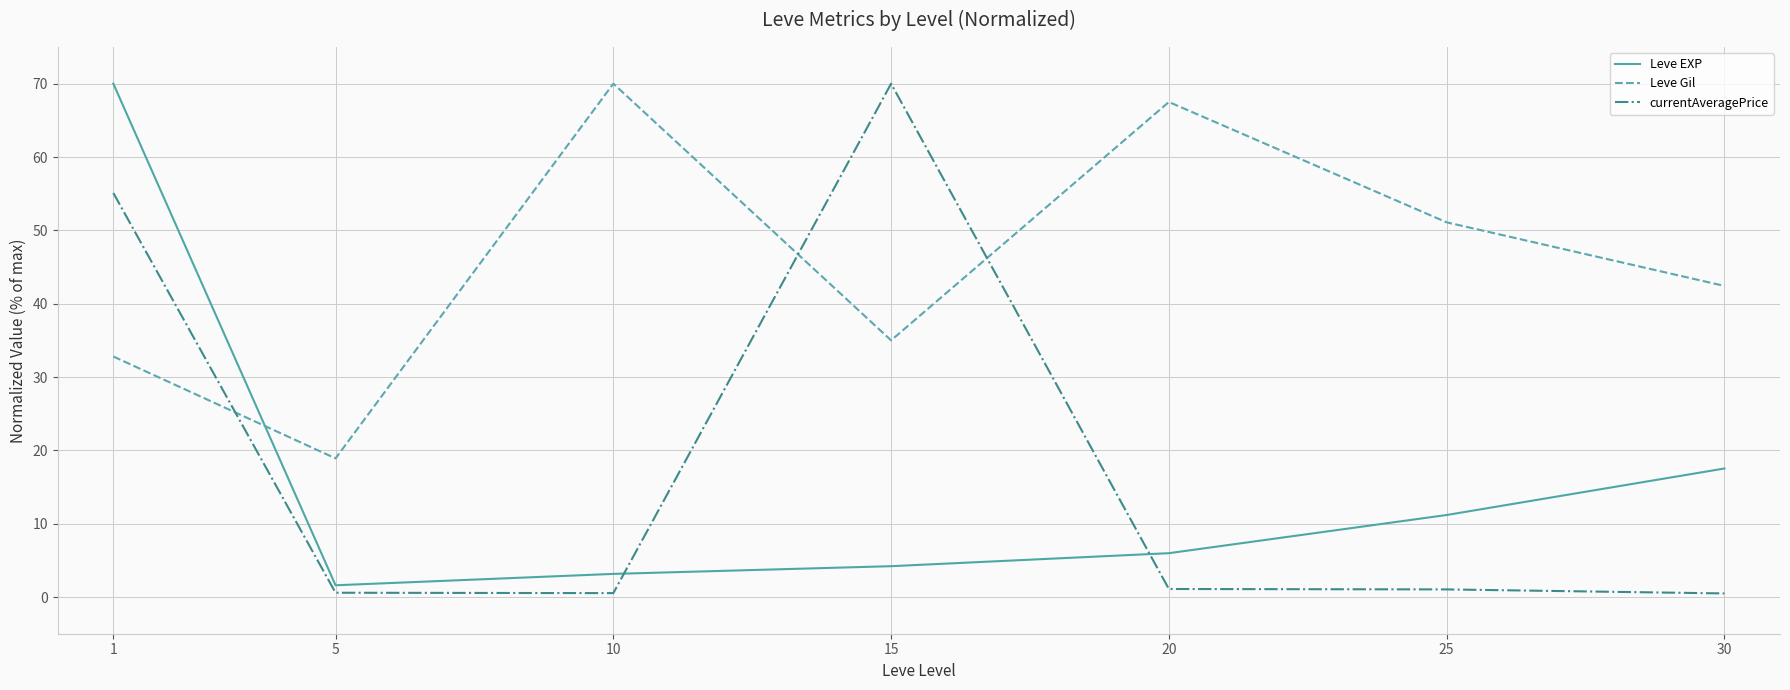

What is the lowest value of the Leve Gil series?

18.9